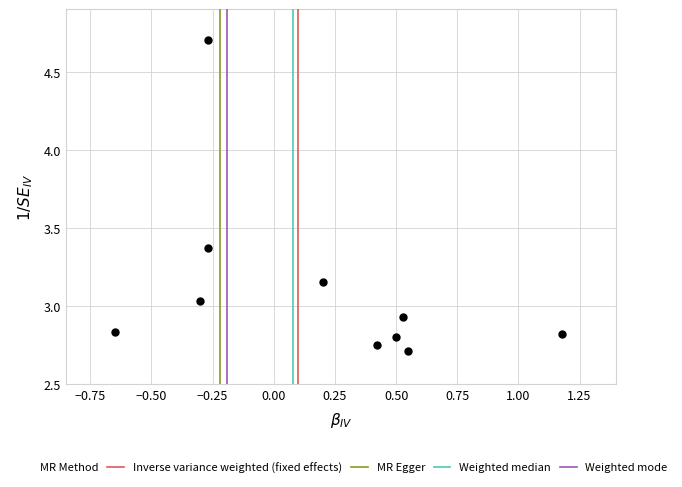

What is the range of Y values (max minus min)?

2.0